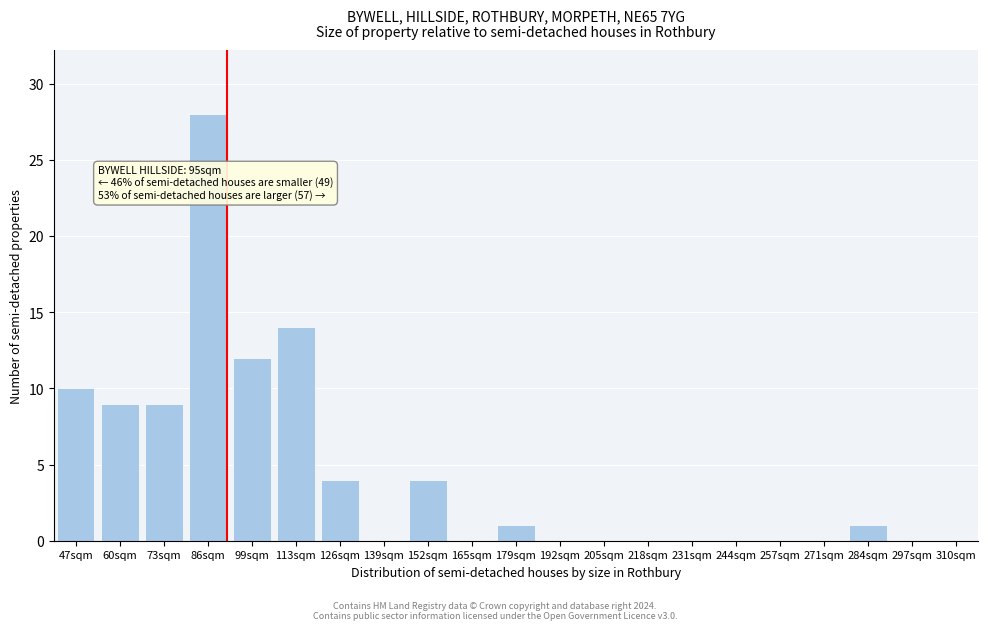

Reading left to right, list all the values displayed in this chart.

47sqm=10	60sqm=9	73sqm=9	86sqm=28	99sqm=12	113sqm=14	126sqm=4	139sqm=0	152sqm=4	165sqm=0	179sqm=1	192sqm=0	205sqm=0	218sqm=0	231sqm=0	244sqm=0	257sqm=0	271sqm=0	284sqm=1	297sqm=0	310sqm=0